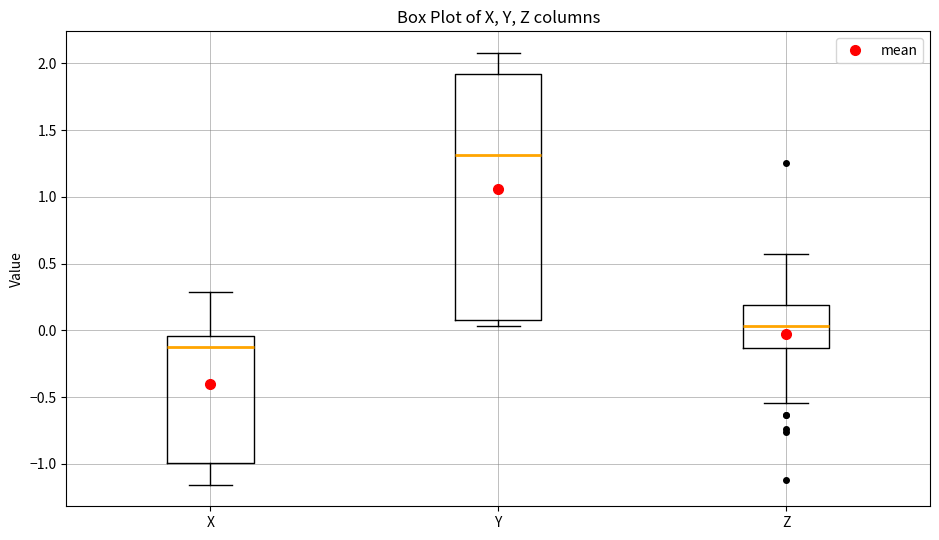

Which box is the tallest, from its lower edge to its upper edge?

Y